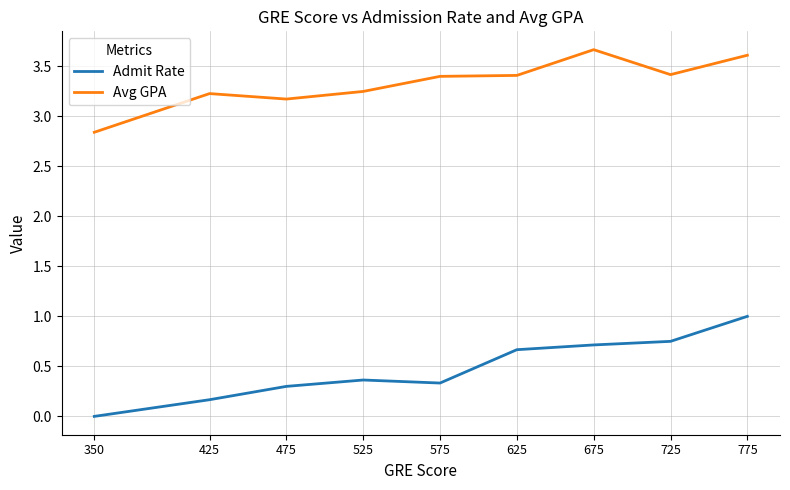

What is the difference between the Avg GPA values at 350 and 625?

0.6